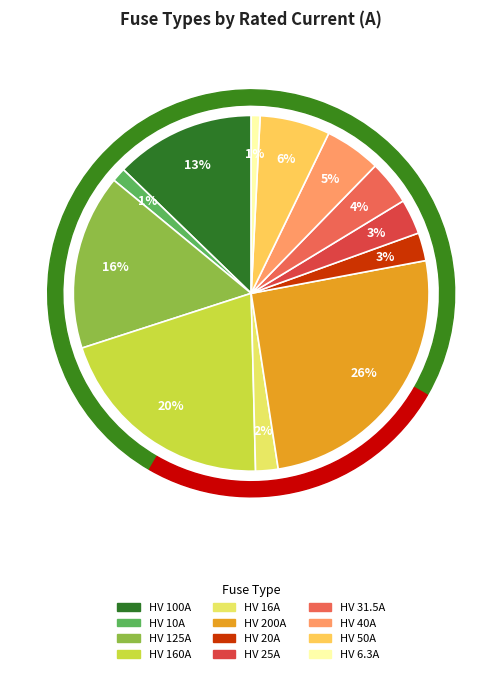

To the nearest percent, what percentage of the pie is HV 10A?

1%